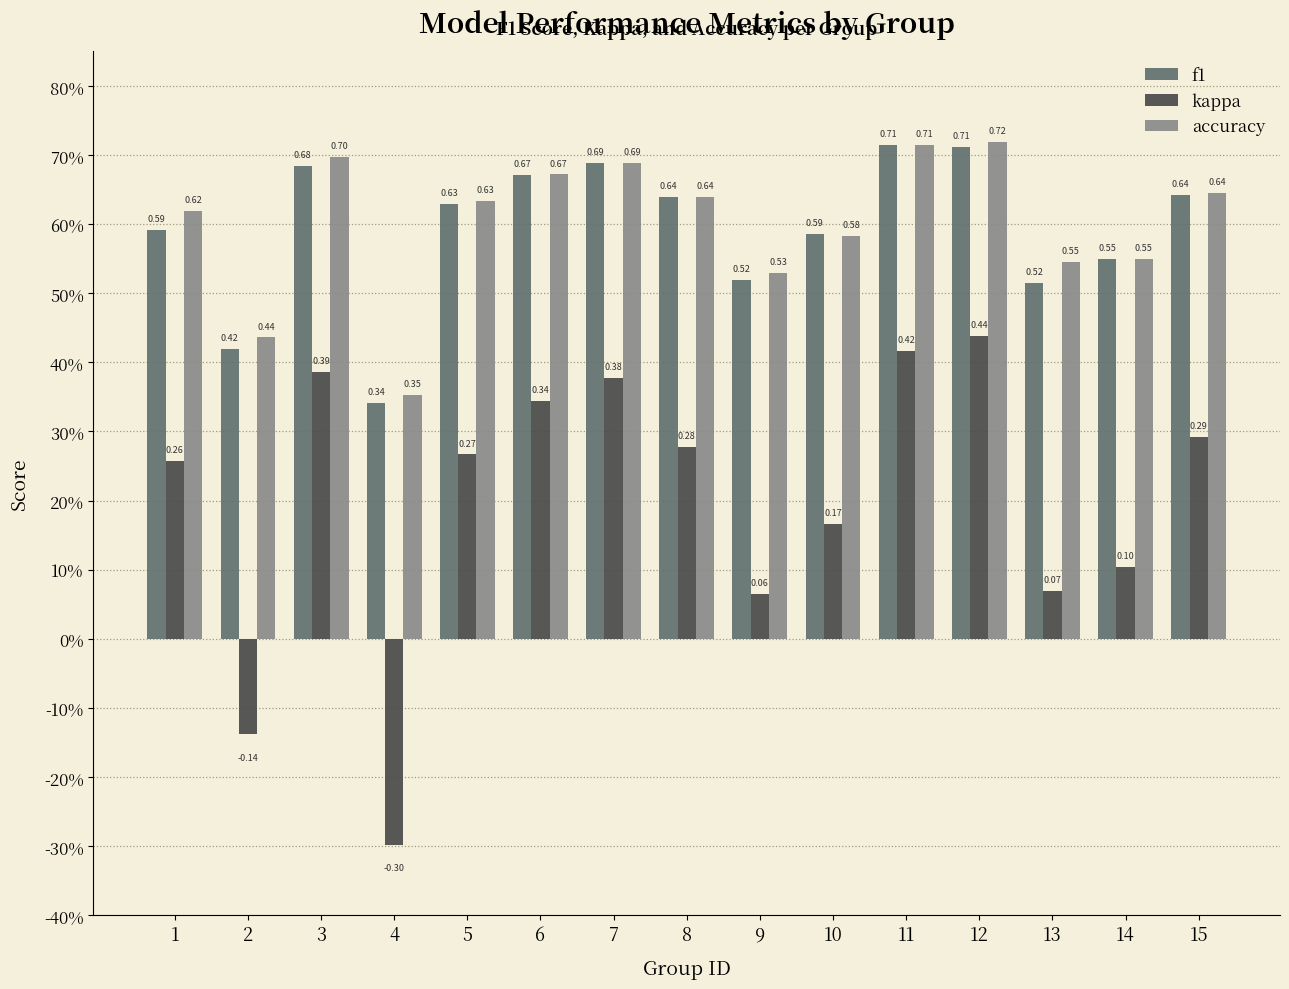

What are all the series names shown in the legend?

f1, kappa, accuracy